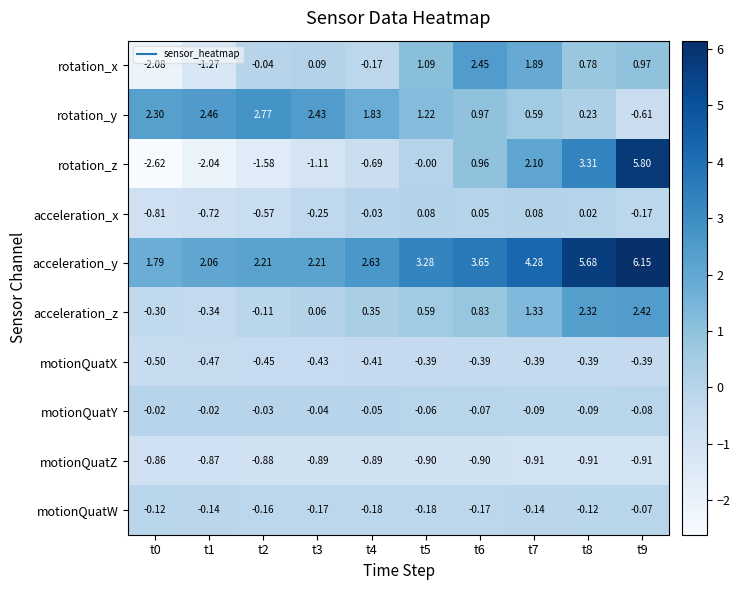

Between t1 and t9, which series saw the biggest shift?

rotation_z